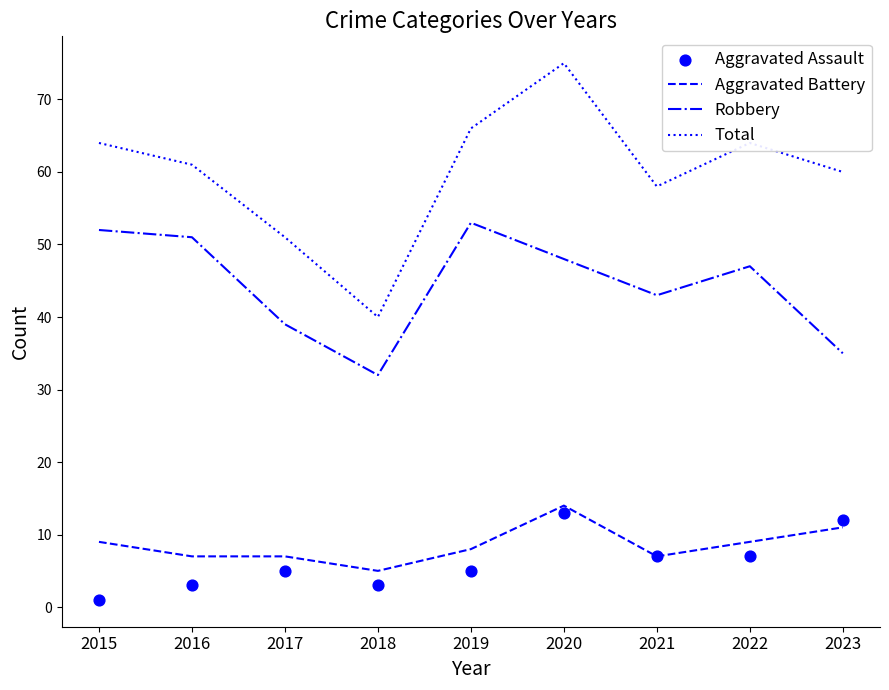

At which category is the sum across all series the highest?

2020